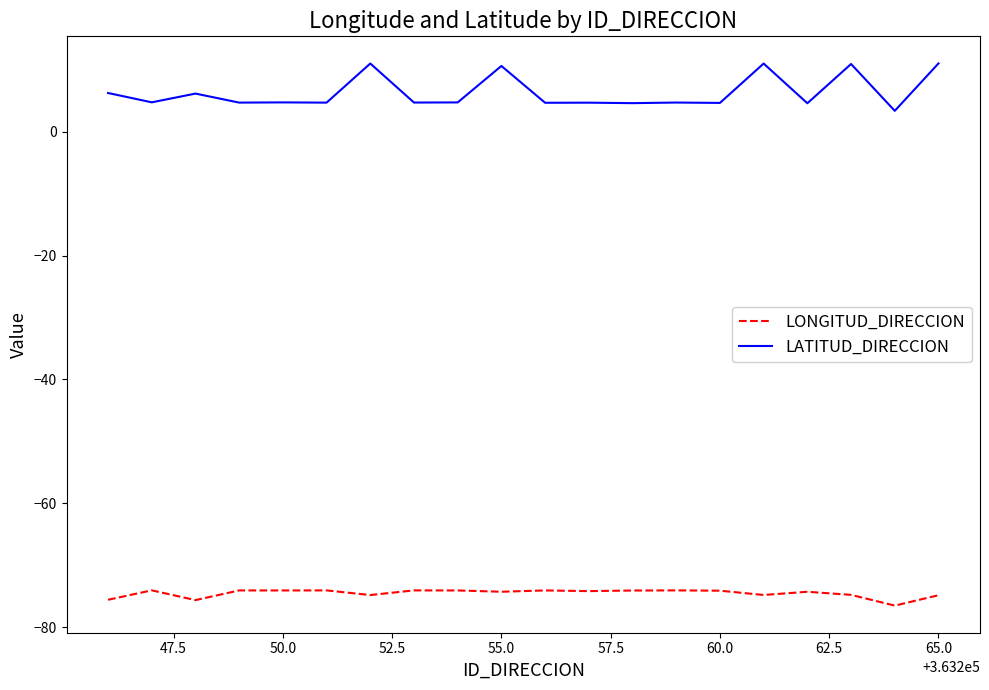

True or false: LONGITUD_DIRECCION and LATITUD_DIRECCION cross at least once.

False